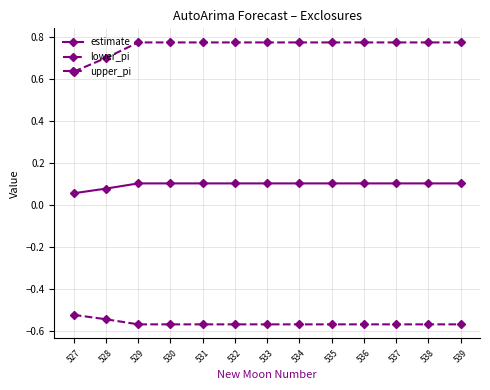

How many data points does each series have?

13